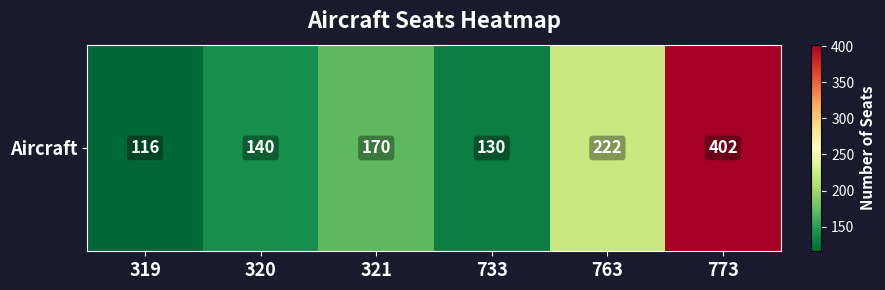

Where does the data first go above 170?

763